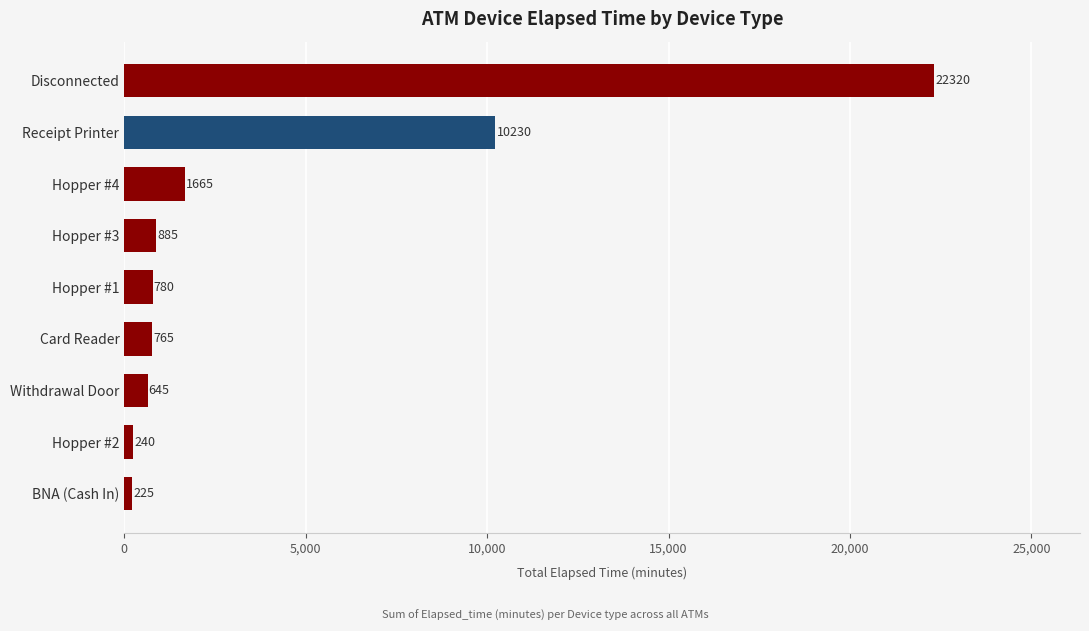

Where is the data nearest to the value 11272?

Receipt Printer